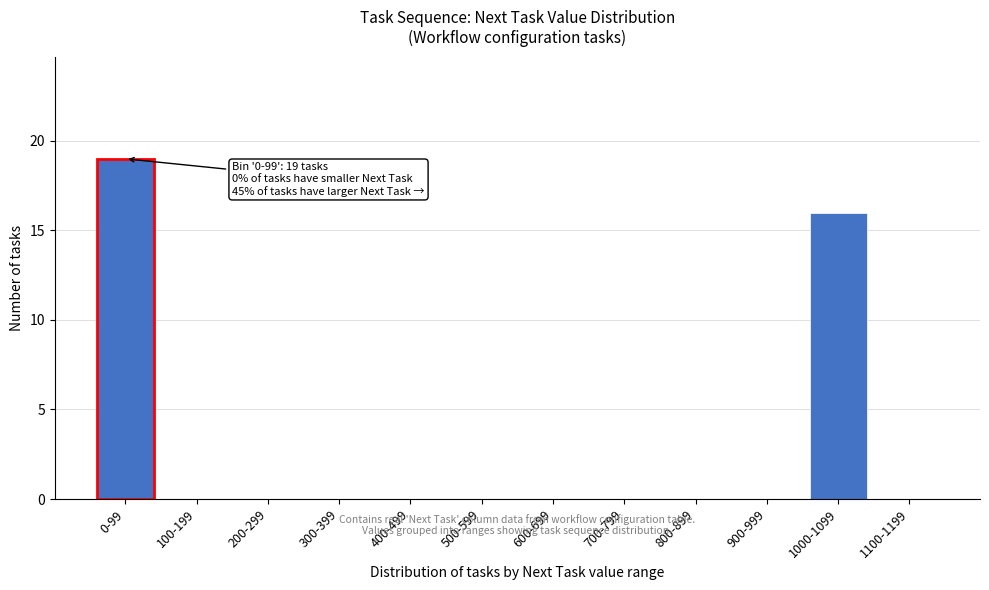

Reading right to left, what are all the values shown in this chart?

1100-1199=0	1000-1099=16	900-999=0	800-899=0	700-799=0	600-699=0	500-599=0	400-499=0	300-399=0	200-299=0	100-199=0	0-99=19